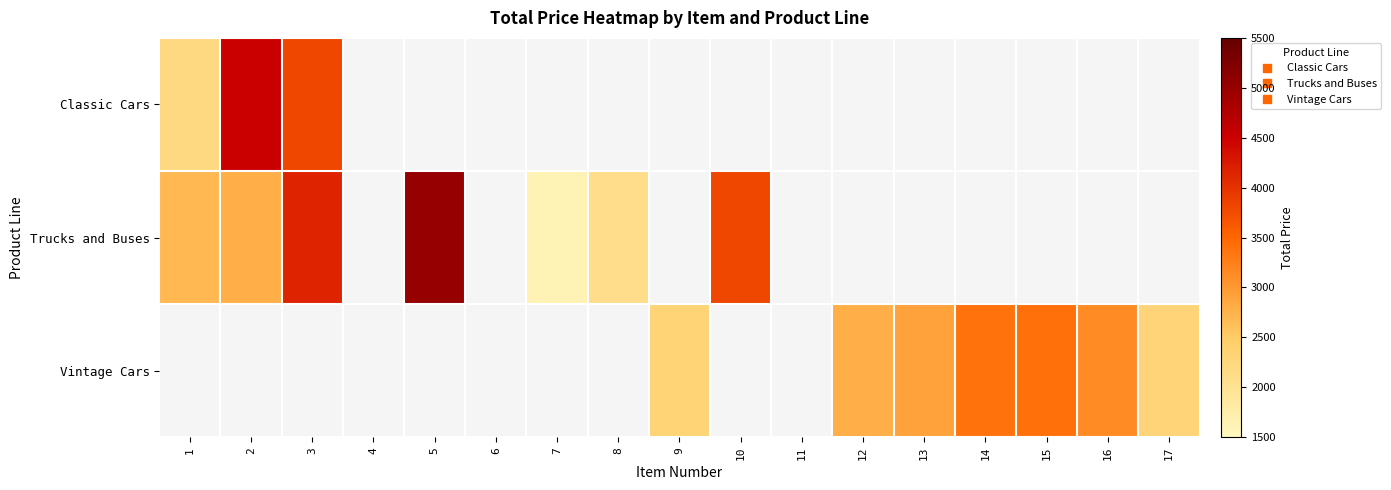

How many series are shown in this chart?

3